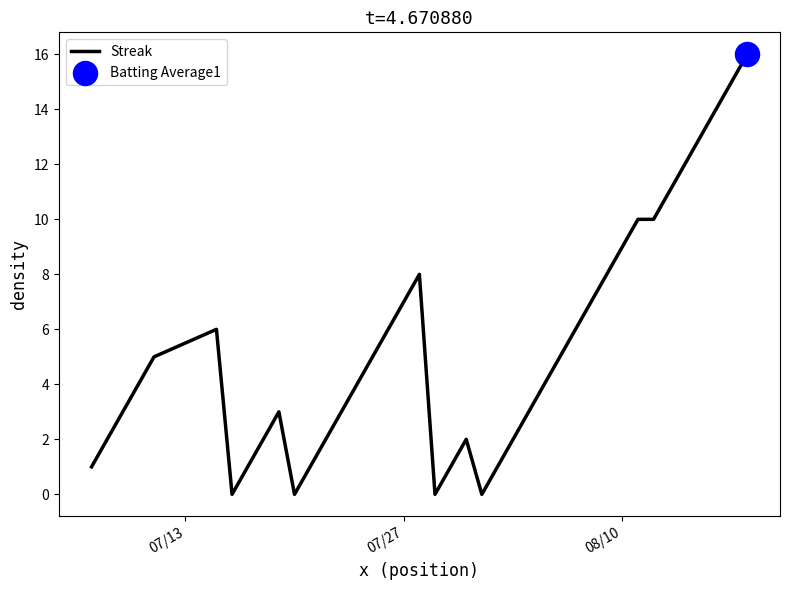

What is the greatest value displayed?

16